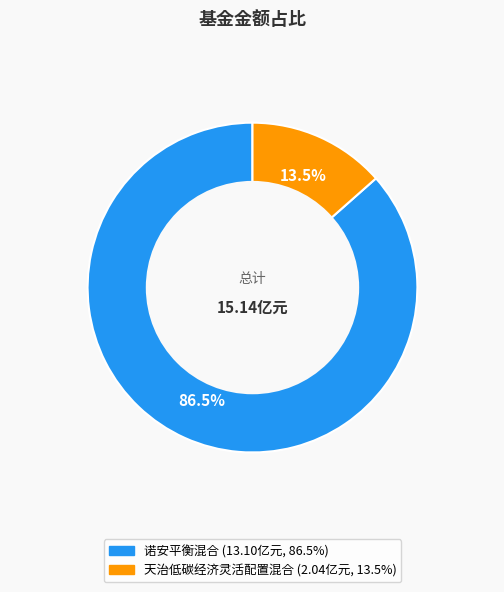

The 诺安平衡混合 slice represents 77% of the pie. True or false?

False